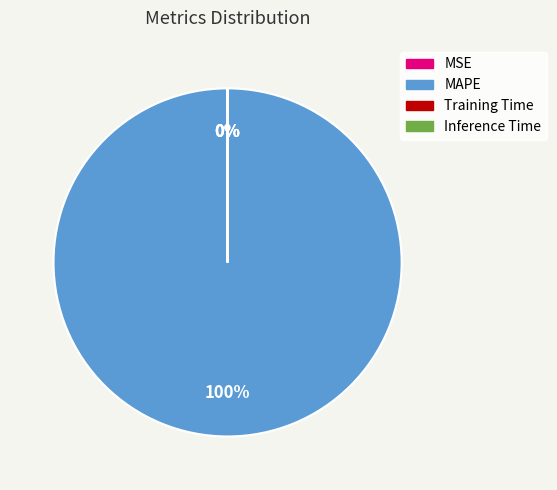

To the nearest percent, what is the combined percentage of MAPE and MSE?

100%